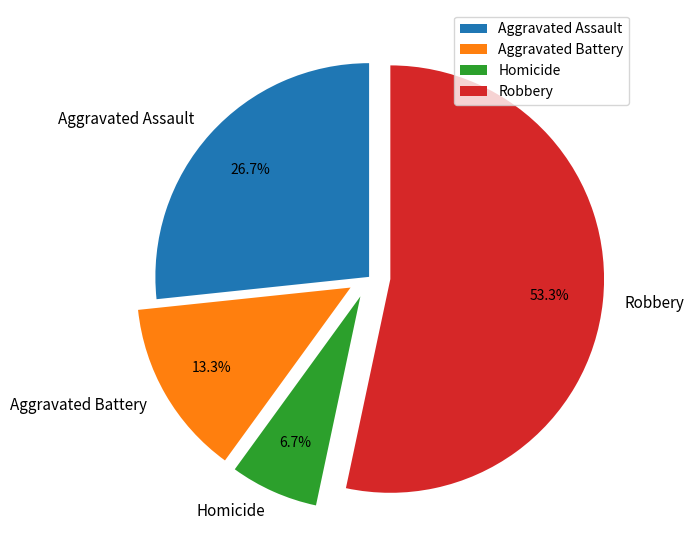

To the nearest percent, what is the average slice percentage?

25%